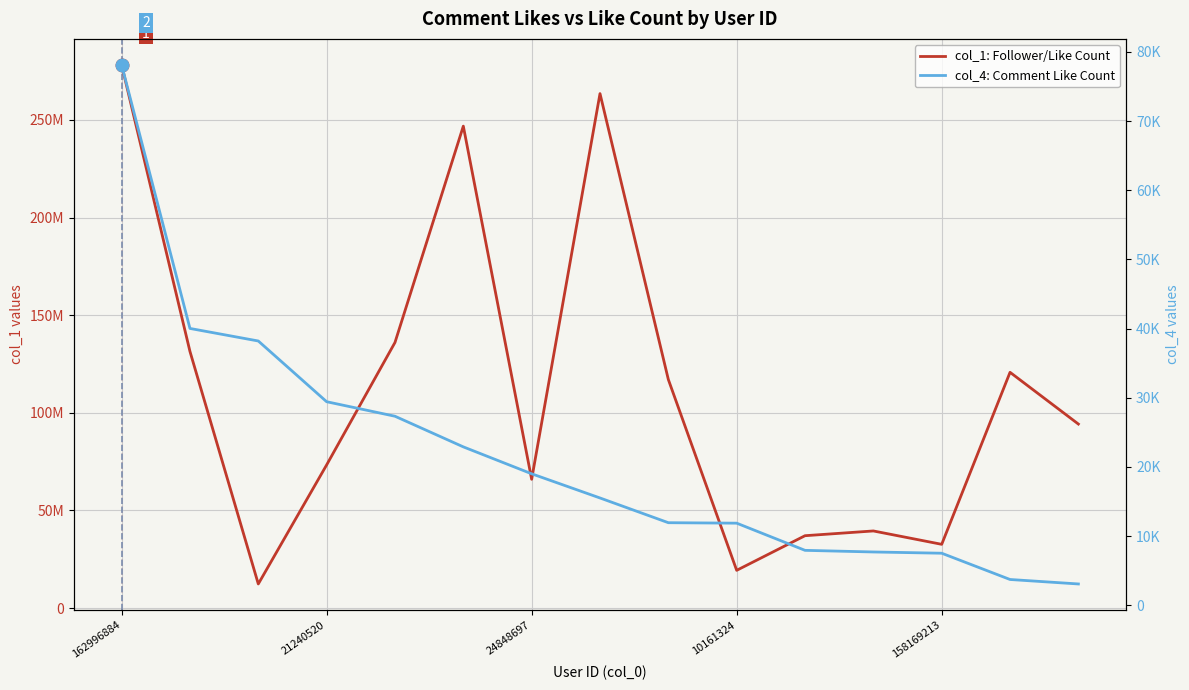

What is the difference between the maximum and second lowest values in the col_1: Follower/Like Count series?

258875024